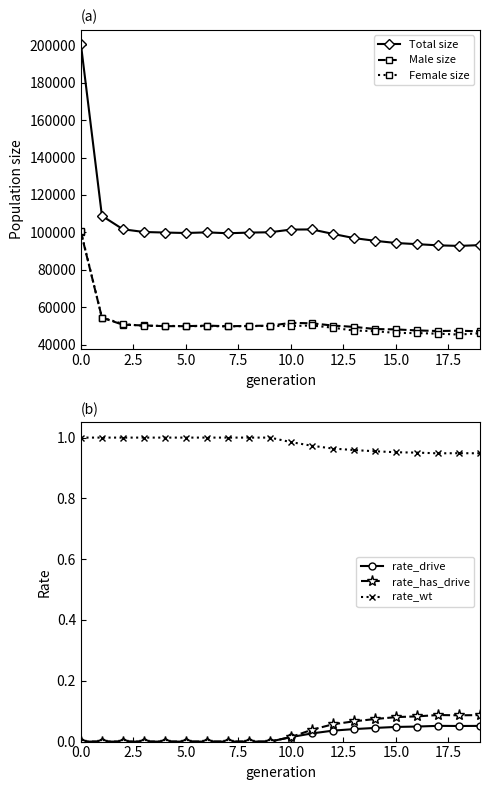

How many distinct data groups are displayed?

6